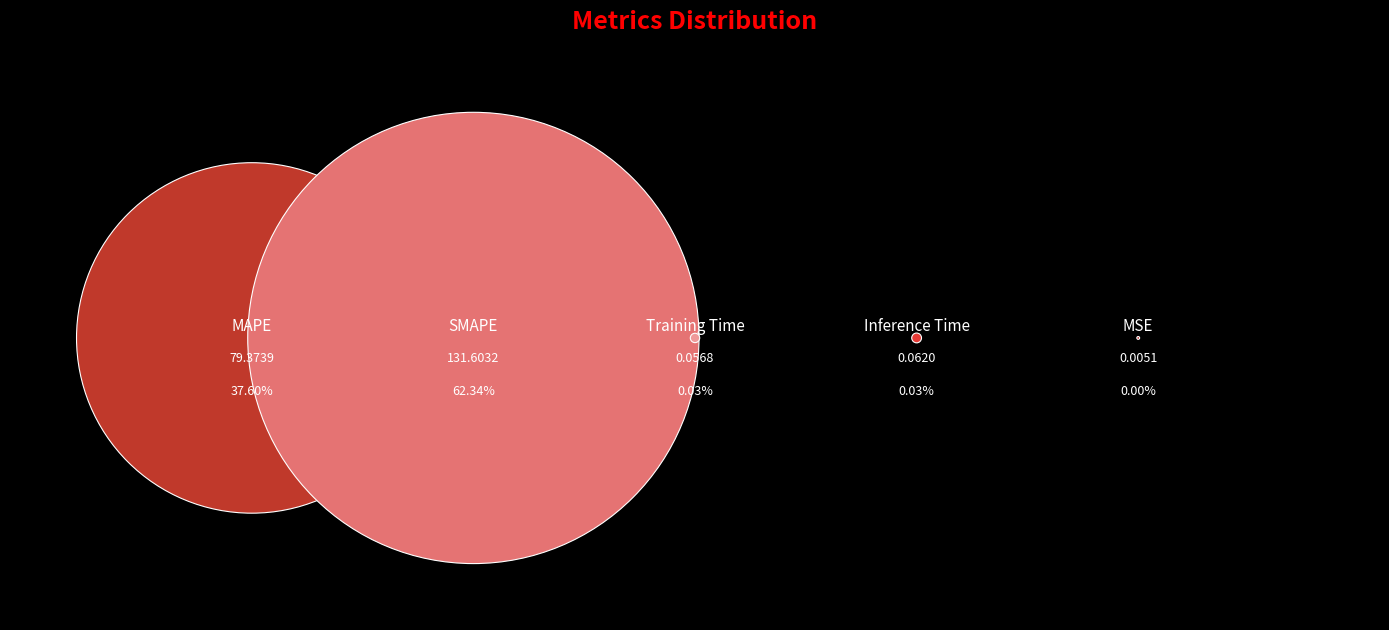

How much of the chart is everything except SMAPE?

37.7%